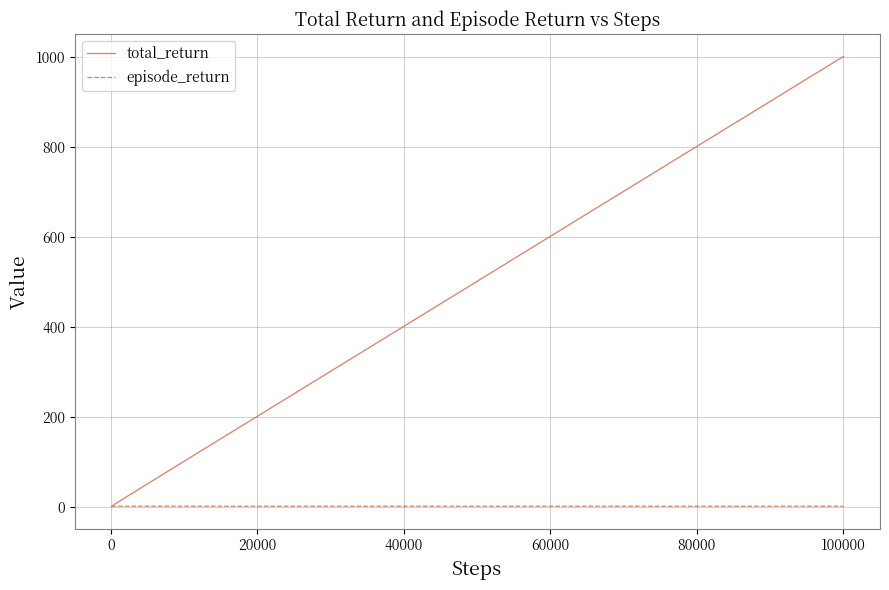

List the series in order of their peak value, lowest first.

episode_return, total_return